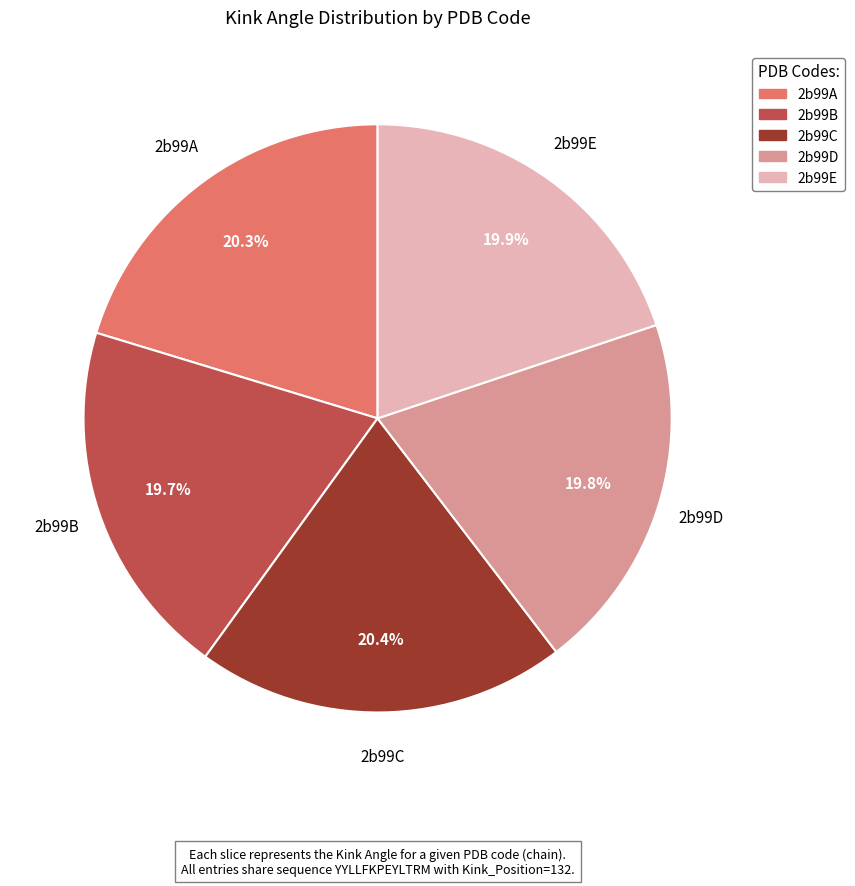

How many slices are in this pie chart?

5